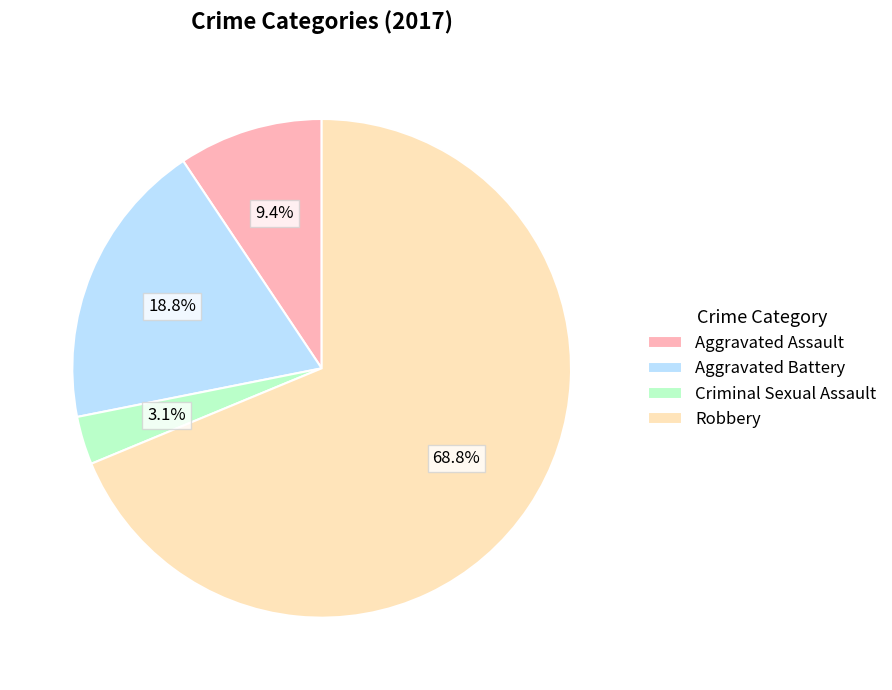

What is the majority slice?

Robbery